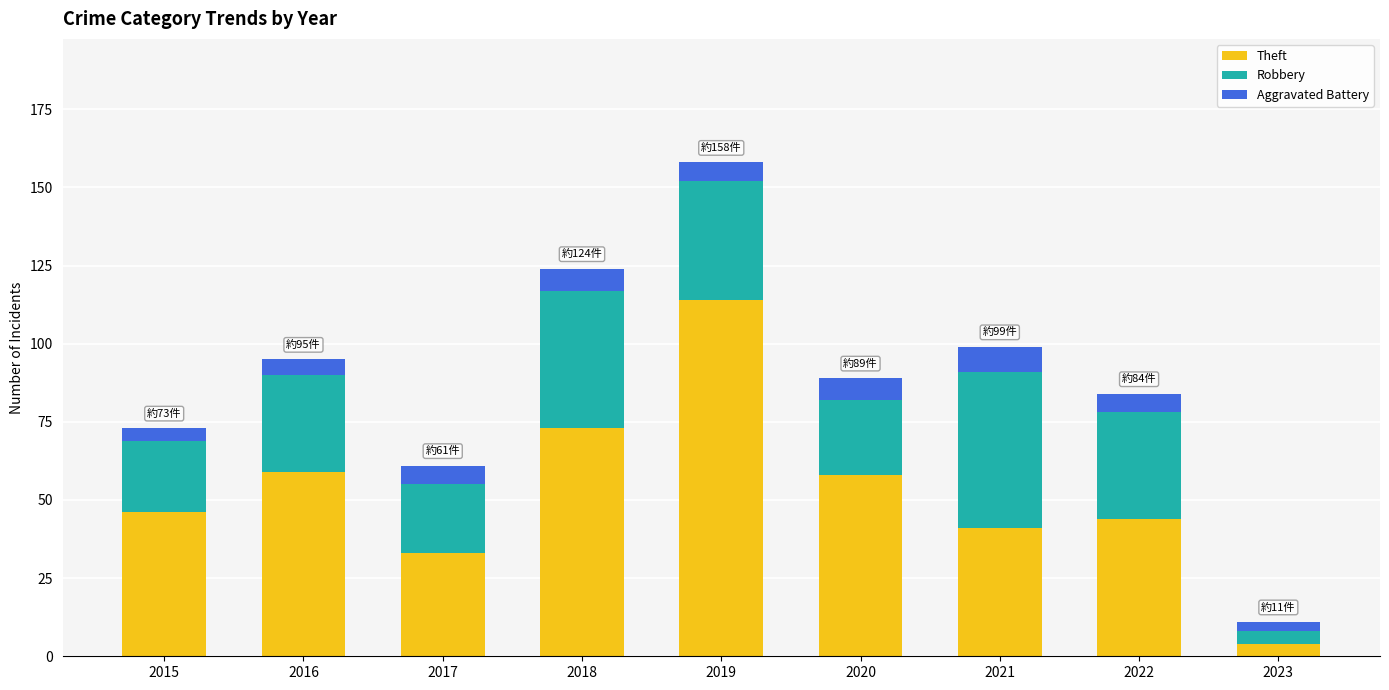

What is the minimum value for Theft?

4